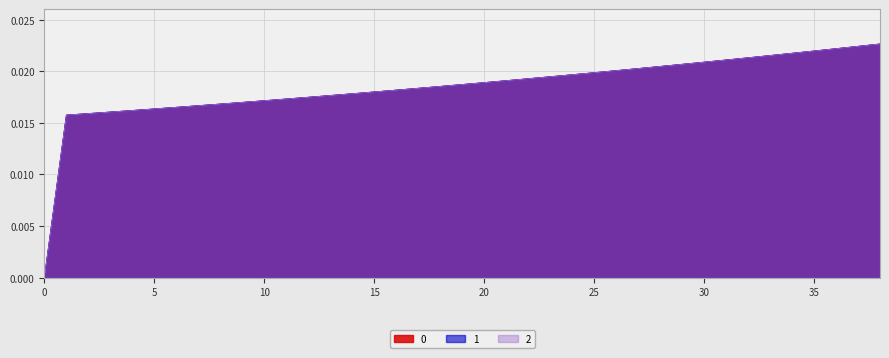

Count the 1 values in the range 0 to 1.

39